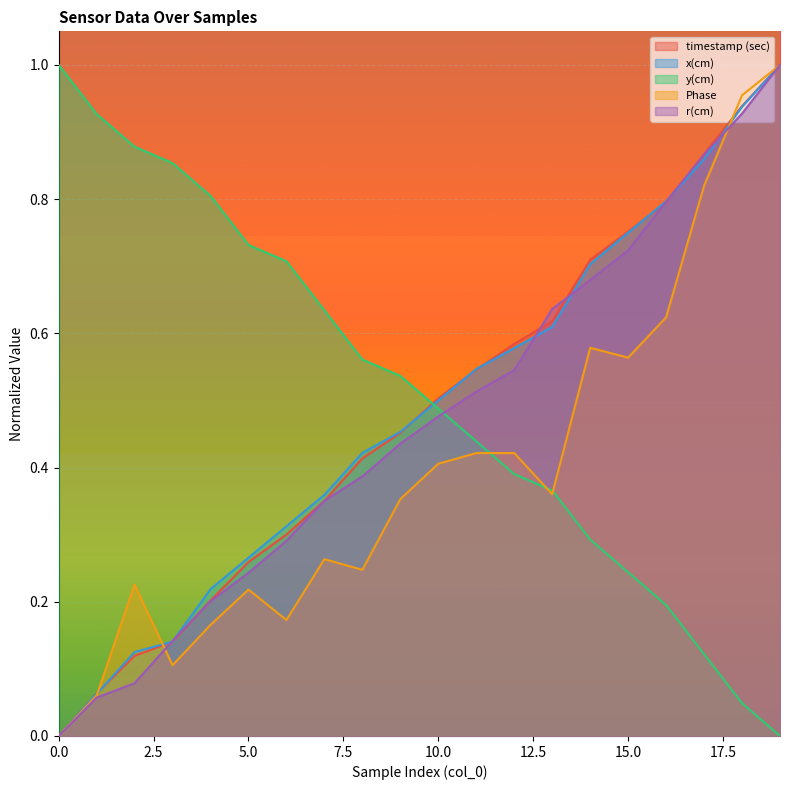

How many intersections are there between x(cm) and timestamp (sec)?

6